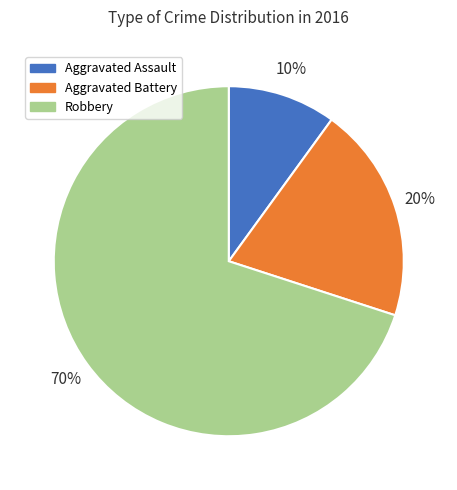

To the nearest percent, what is the average slice percentage?

33%